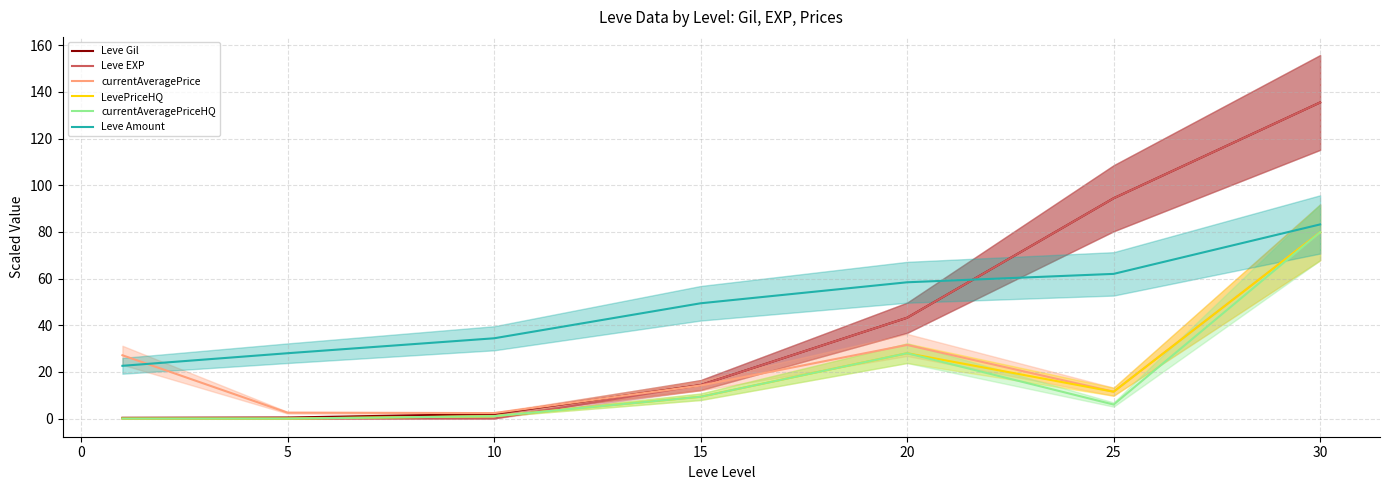

What is the highest value of the LevePriceHQ series?

79.8